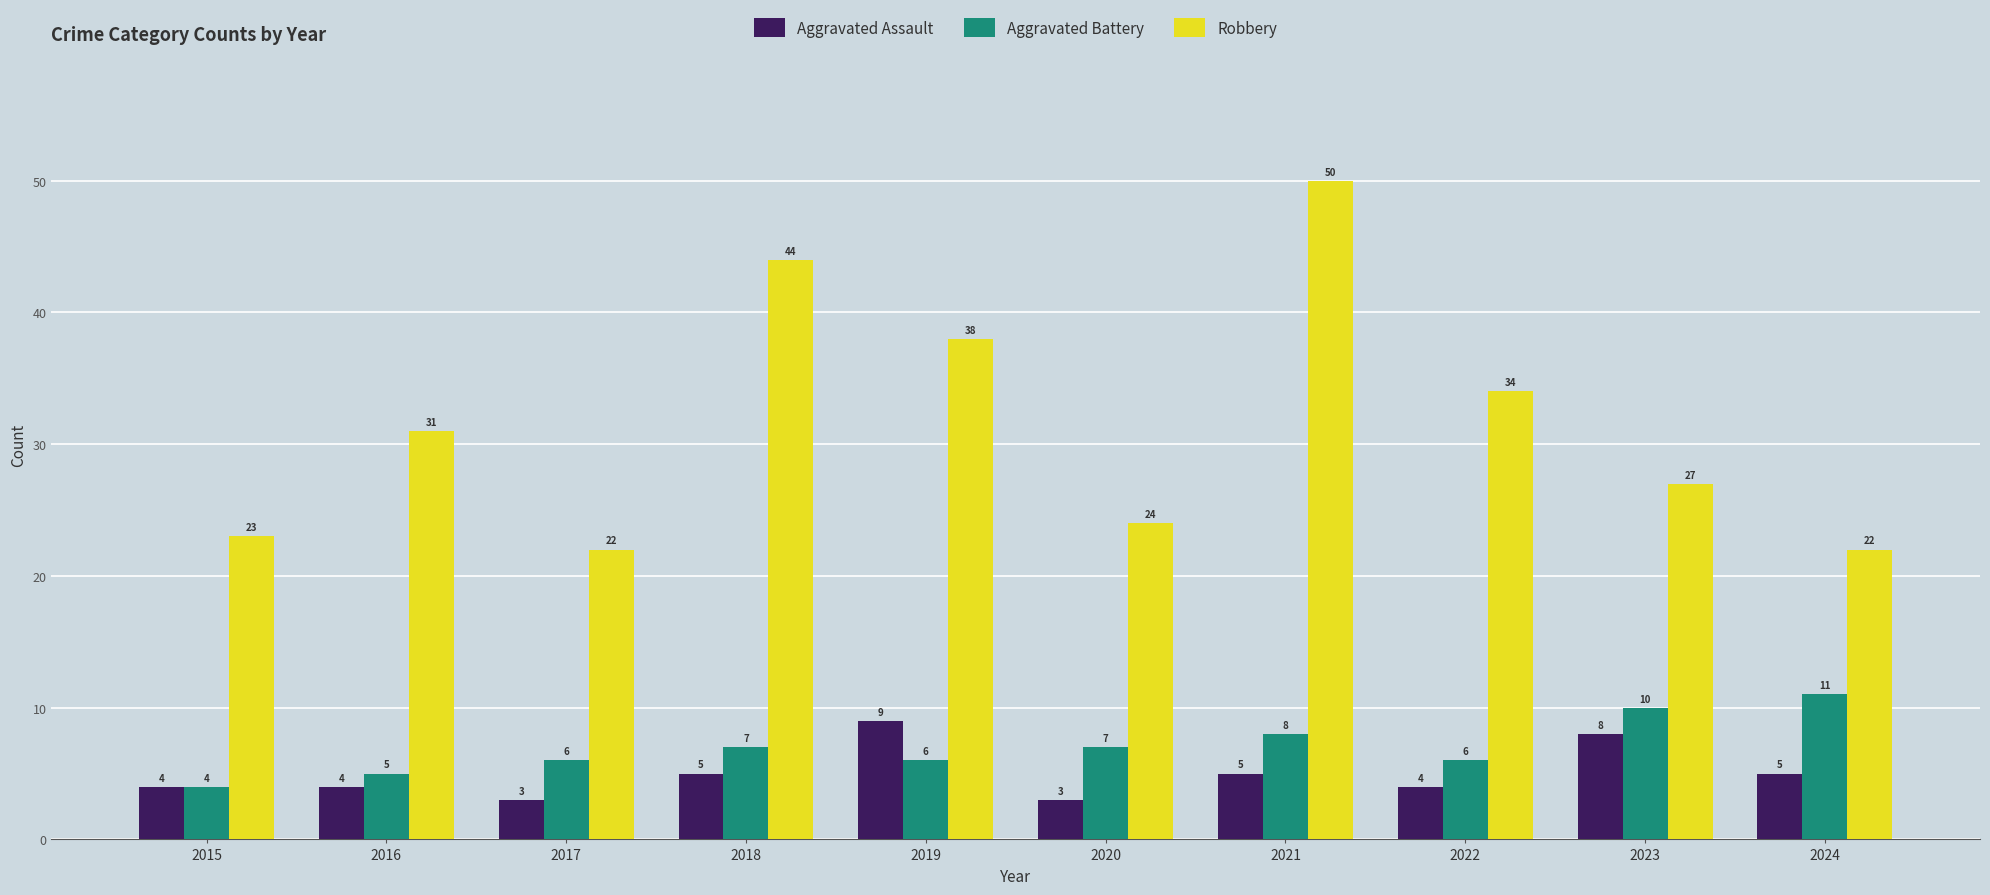

Which series has the widest spread of values?

Robbery